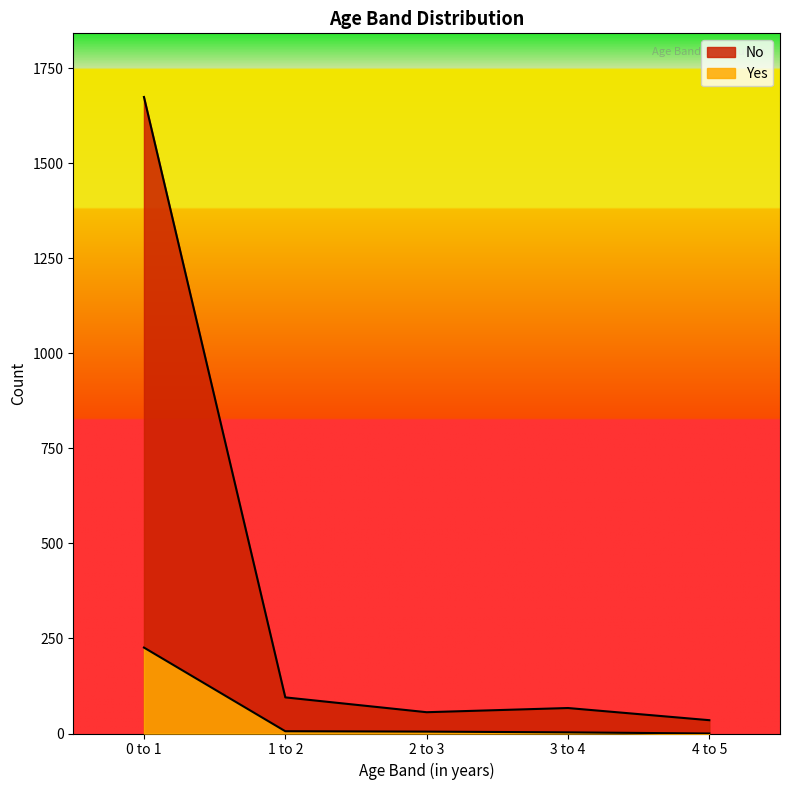

Reading left to right, transcribe all the data shown in this chart.

Yes: 226	6	5	3	0
No: 1674	95	56	67	35